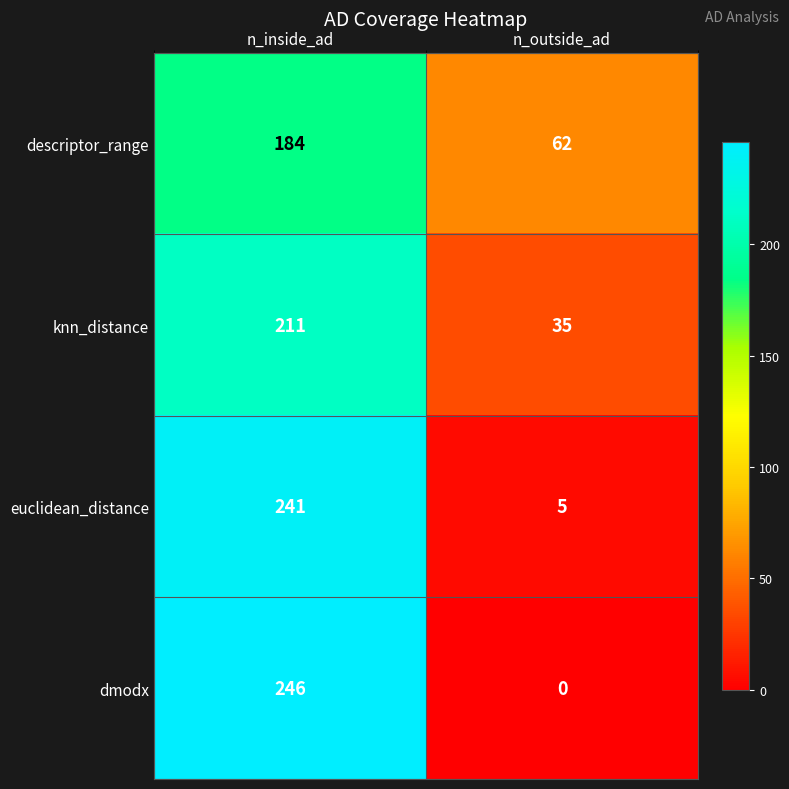

At how many categories does at least one series exceed 126?

1